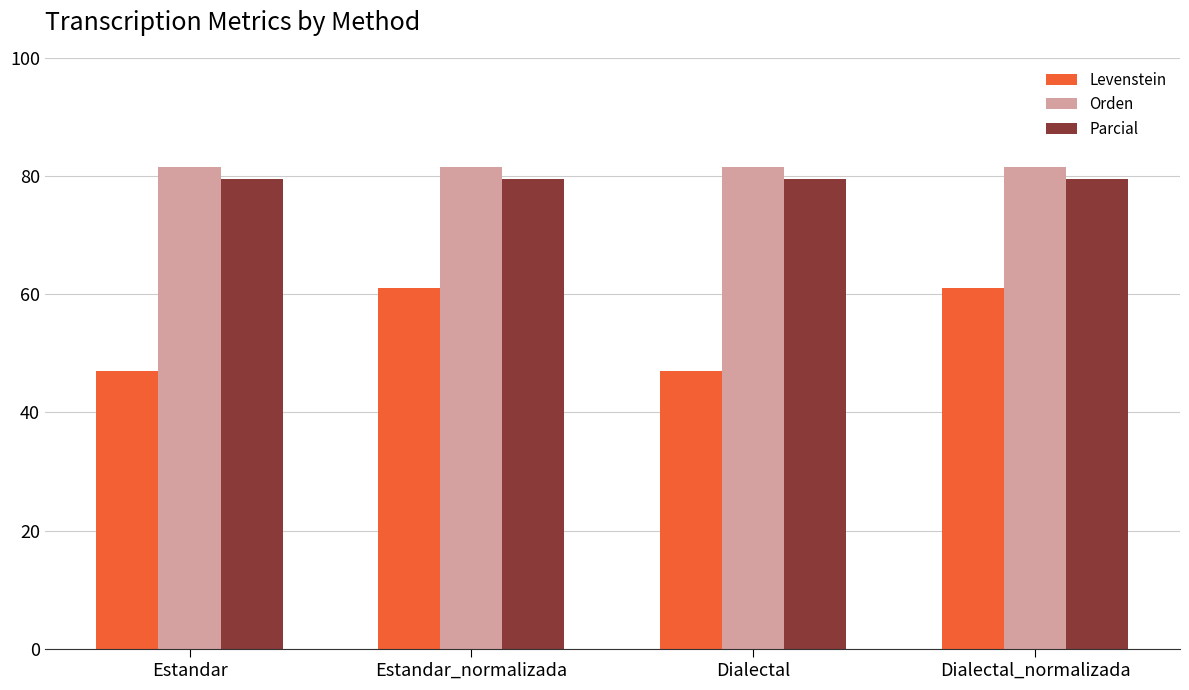

Between Dialectal and Dialectal_normalizada, which series saw the biggest shift?

Levenstein